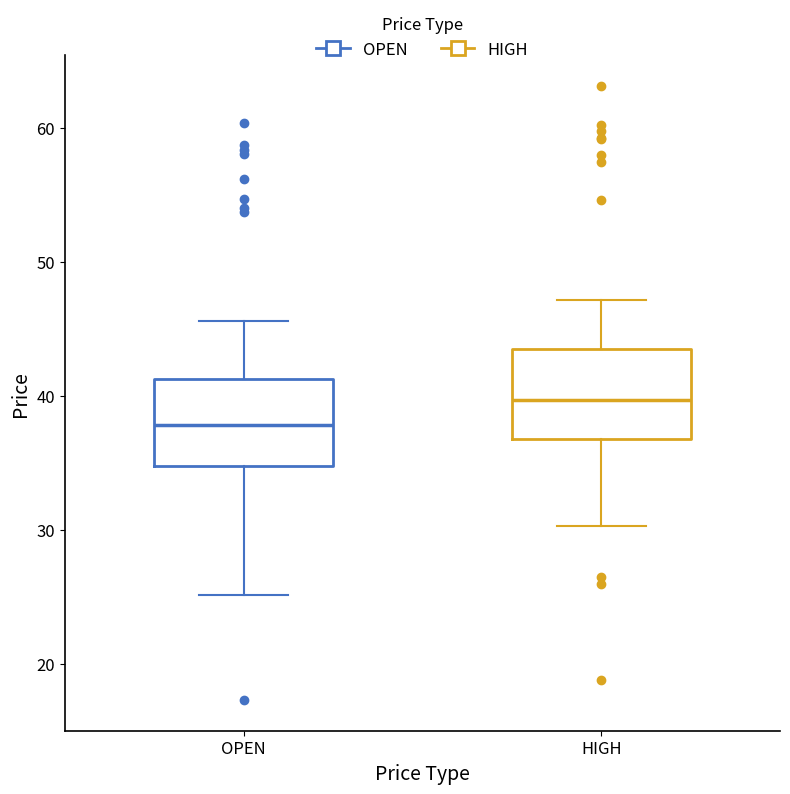

Where is the lower edge of the box for OPEN on the y-axis? The values are not printed on the chart, so give them approximately, as read against the axis.

35